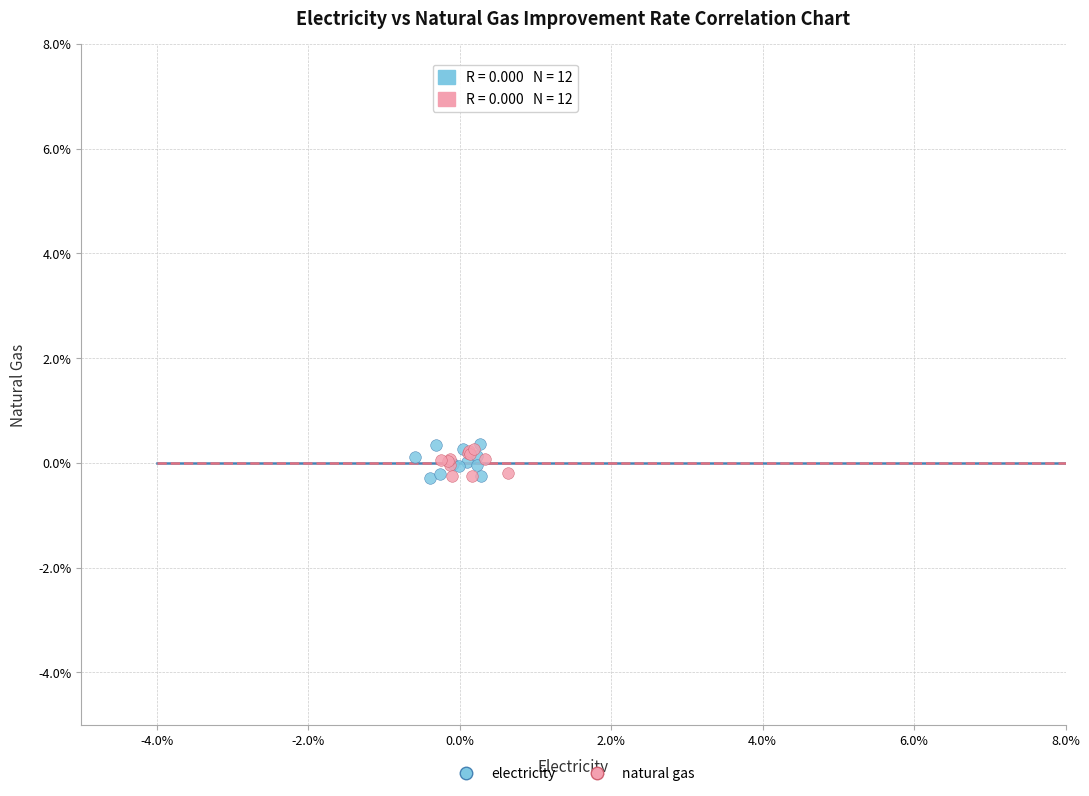

Which series has the widest spread of Y values?

electricity